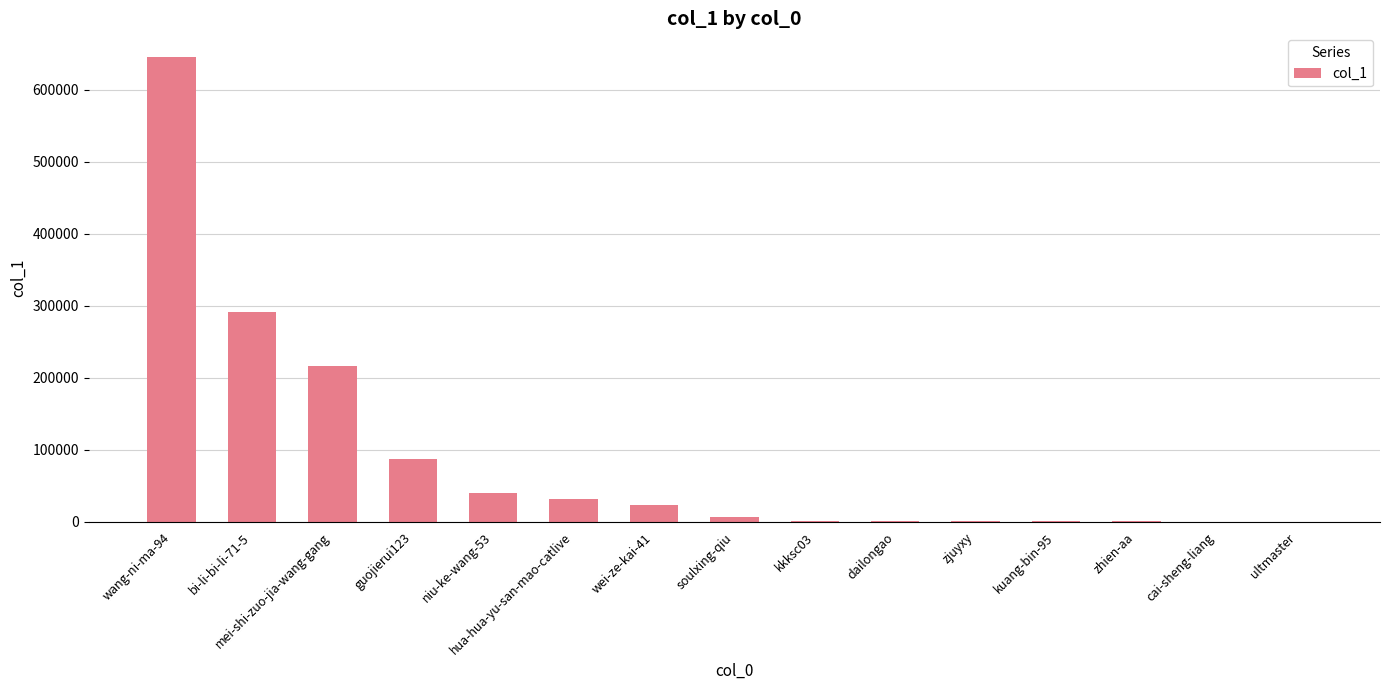

Where is the data nearest to the value 323112?

bi-li-bi-li-71-5